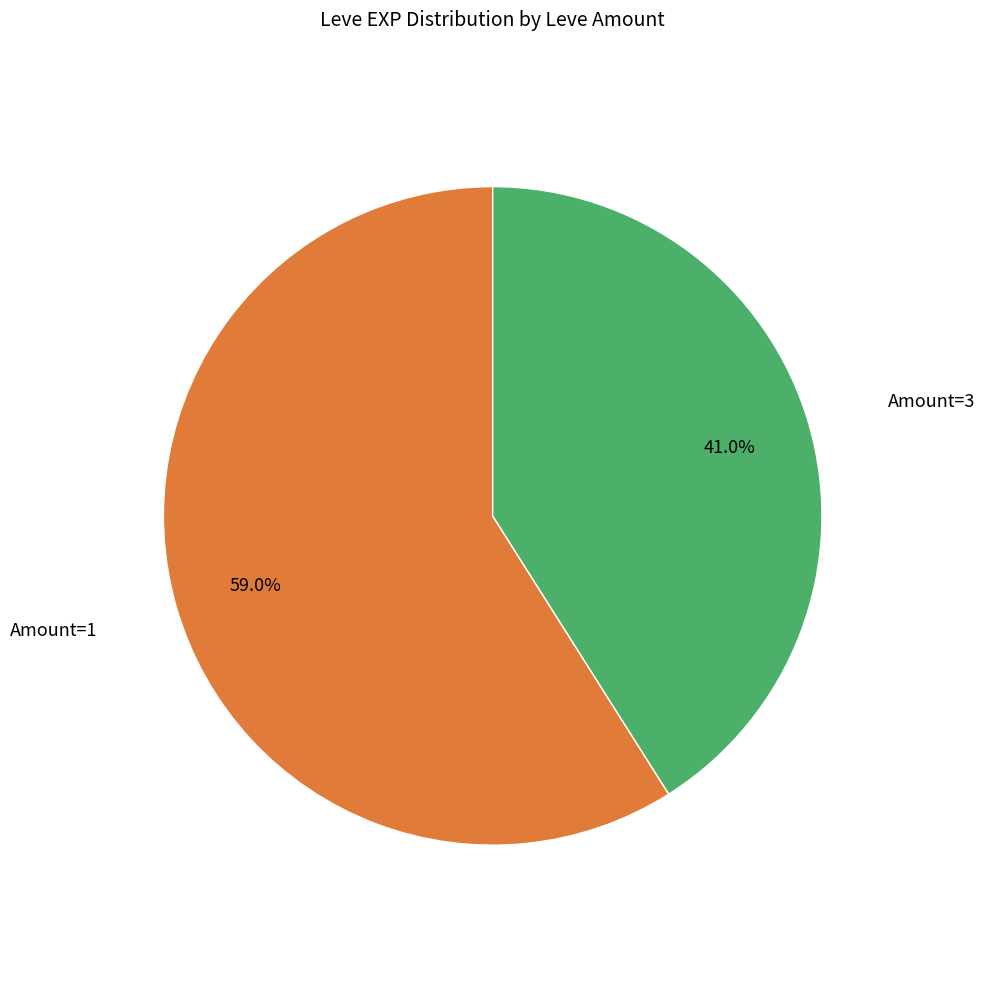

Is there any slice that represents more than half of the pie?

Yes